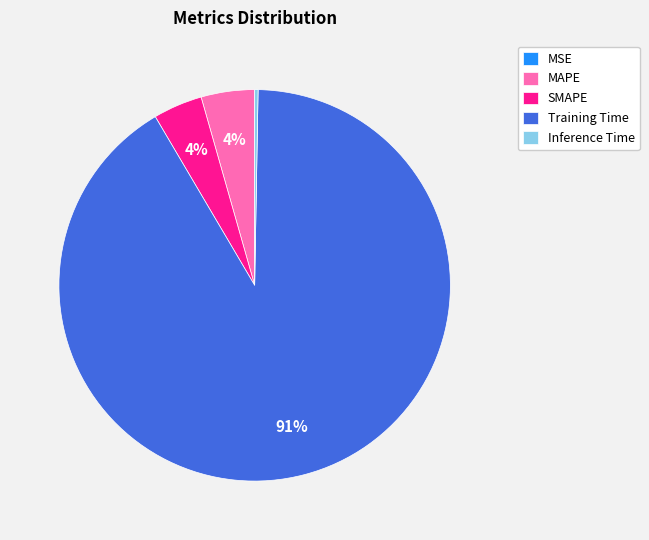

Which slice is the largest?

Training Time